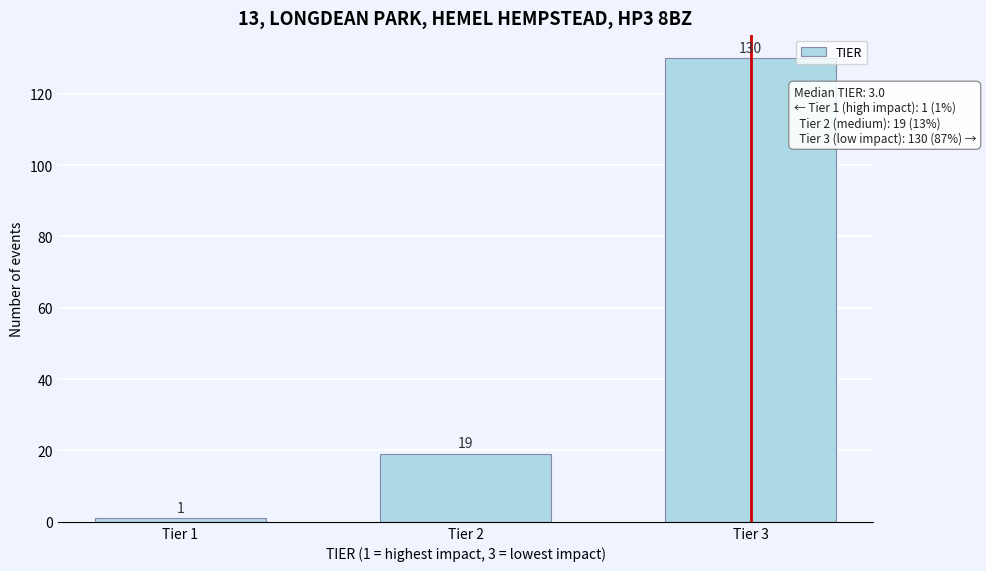

Reading right to left, transcribe all the data shown in this chart.

Tier 3=130	Tier 2=19	Tier 1=1